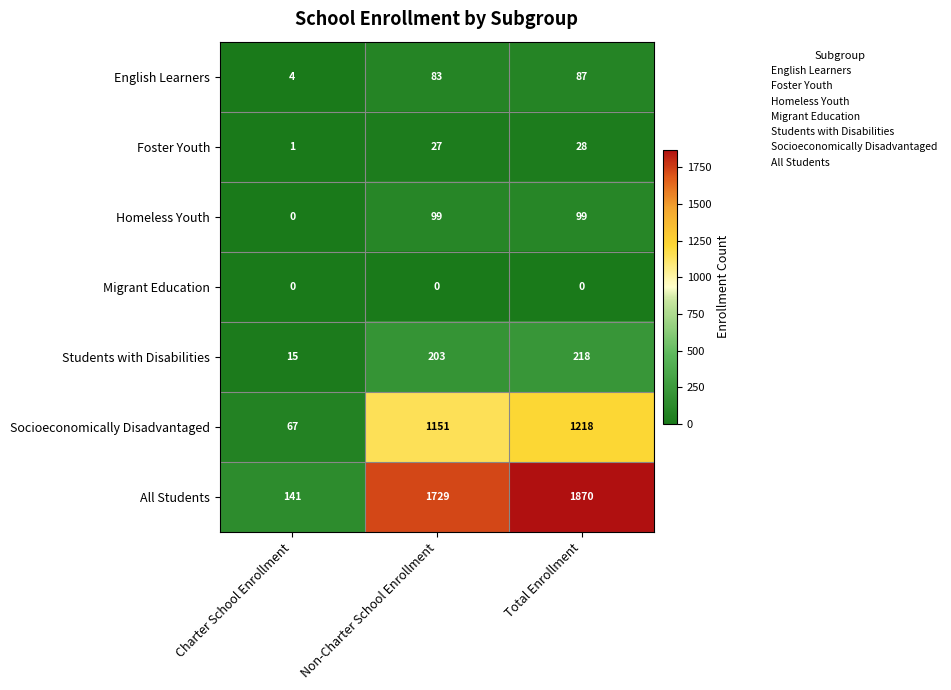

True or false: English Learners has a value of 1 at Charter School Enrollment.

False